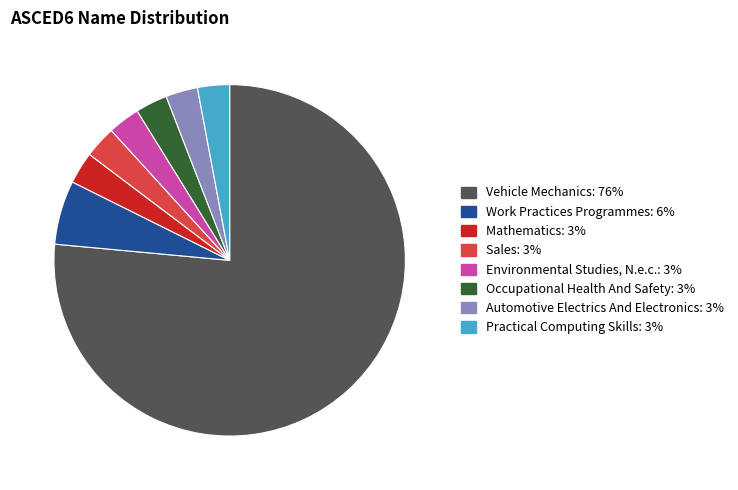

Does any single category account for the majority?

Yes